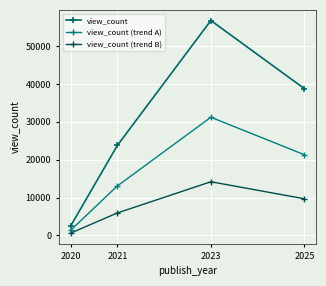

Which series has the largest total across all categories?

view_count